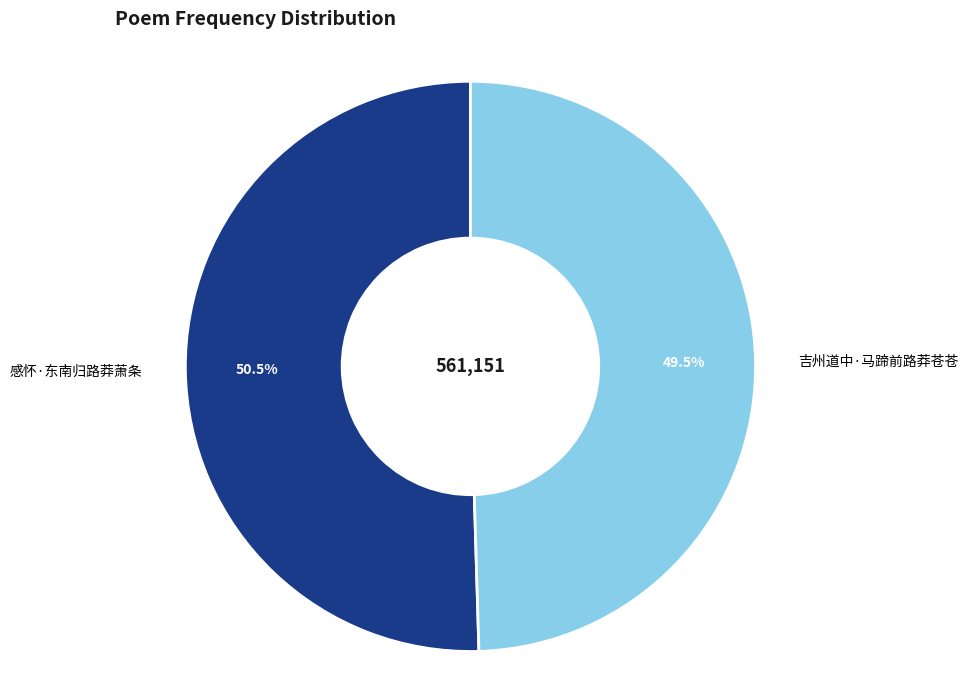

How many slices are in this pie chart?

2